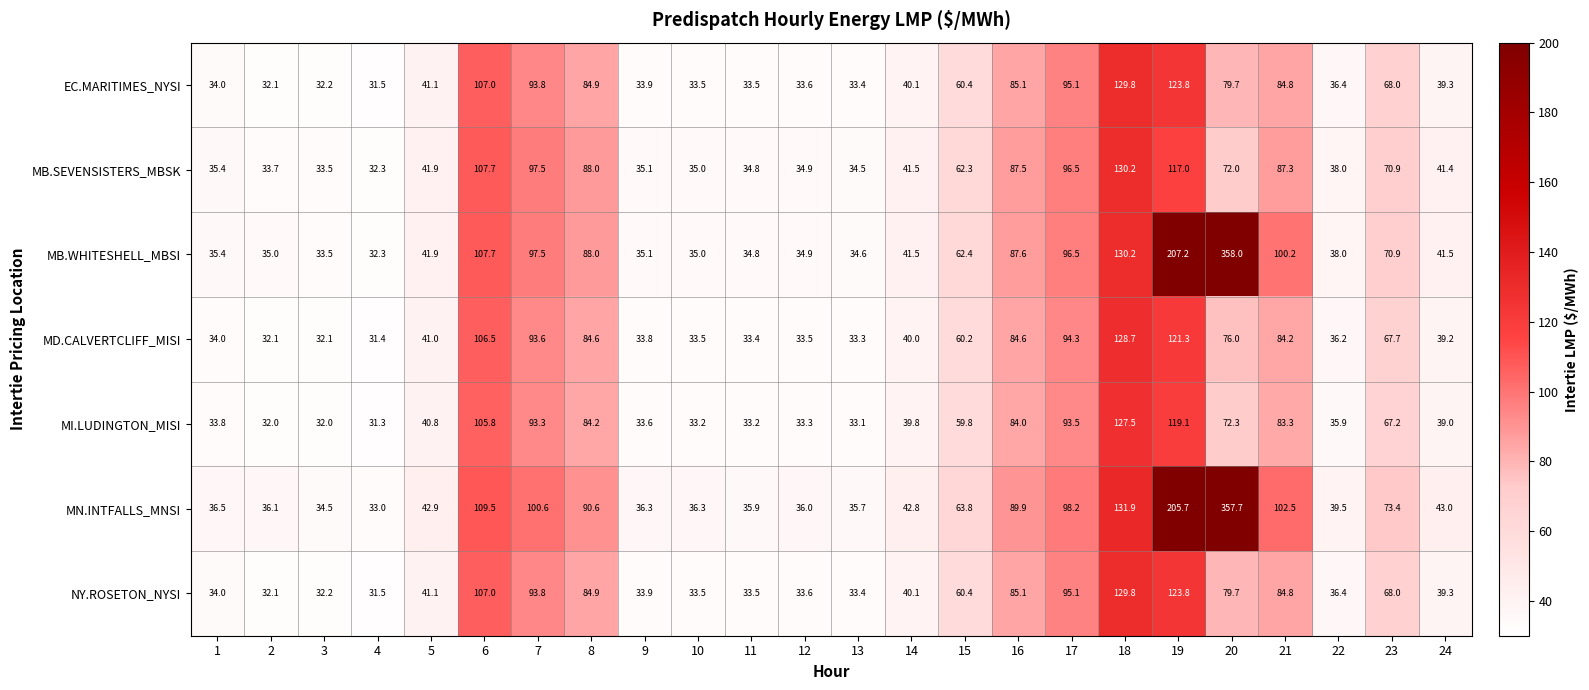

What is the total value across all series at 13?

238.0